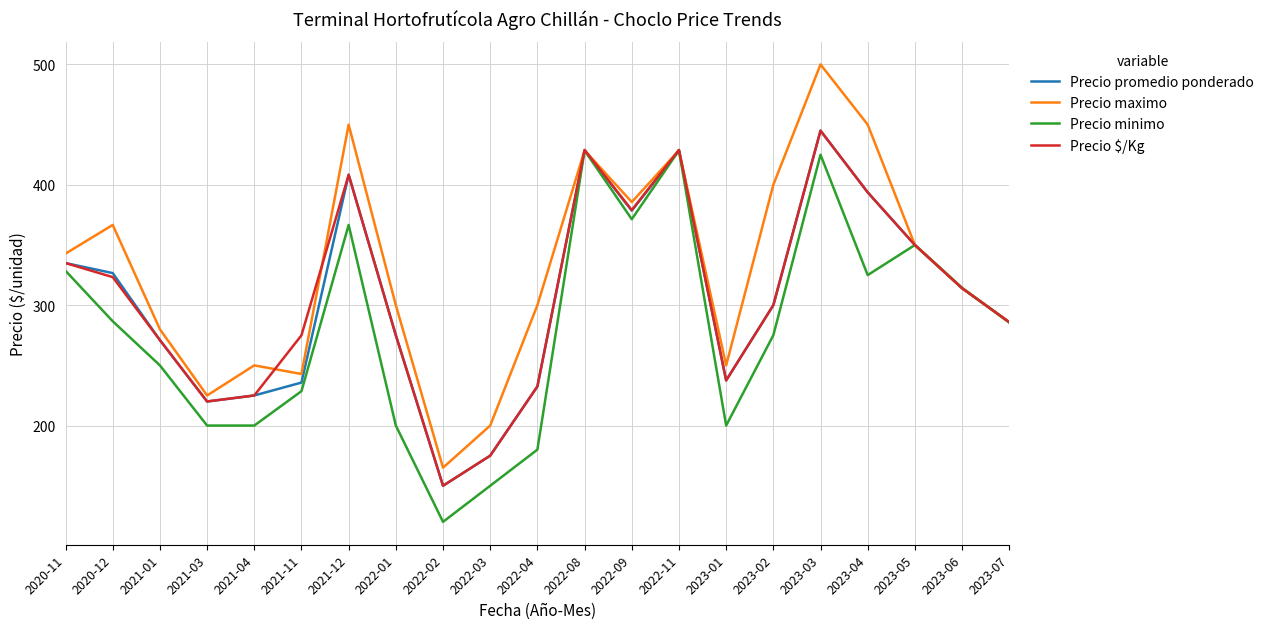

The Precio minimo series shows 283.3 at 2023-01. True or false?

False